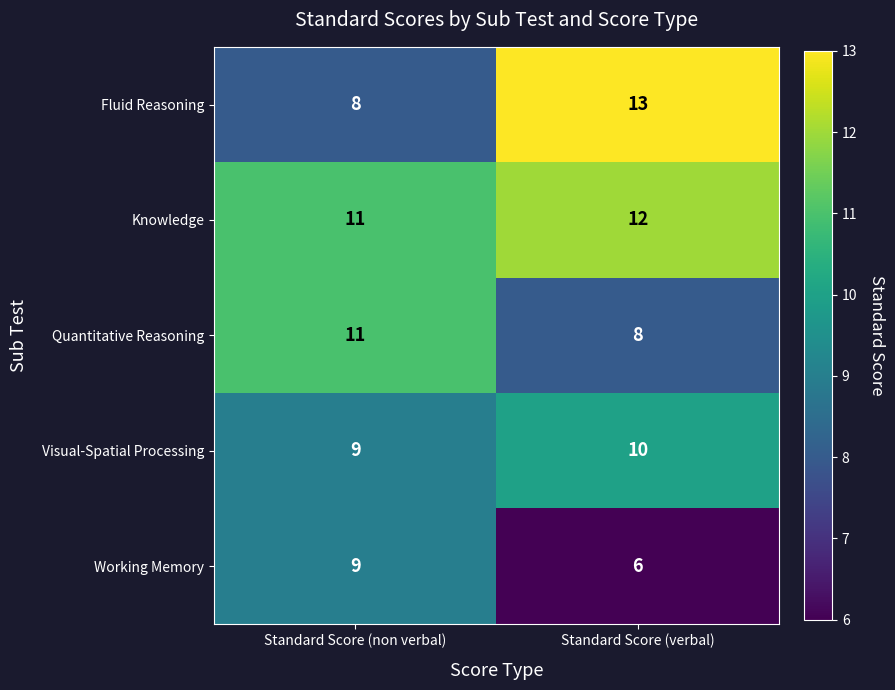

At Standard Score (verbal), list the series in order from smallest to largest.

Working Memory, Quantitative Reasoning, Visual-Spatial Processing, Knowledge, Fluid Reasoning